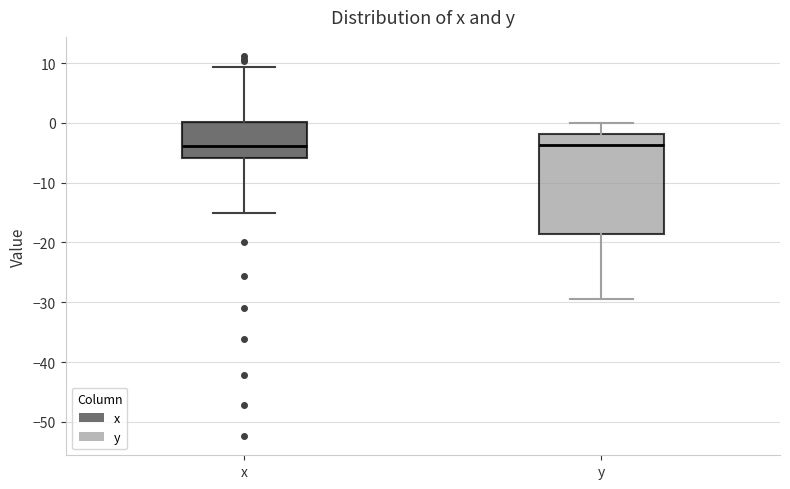

Which box is the tallest, from its lower edge to its upper edge?

y